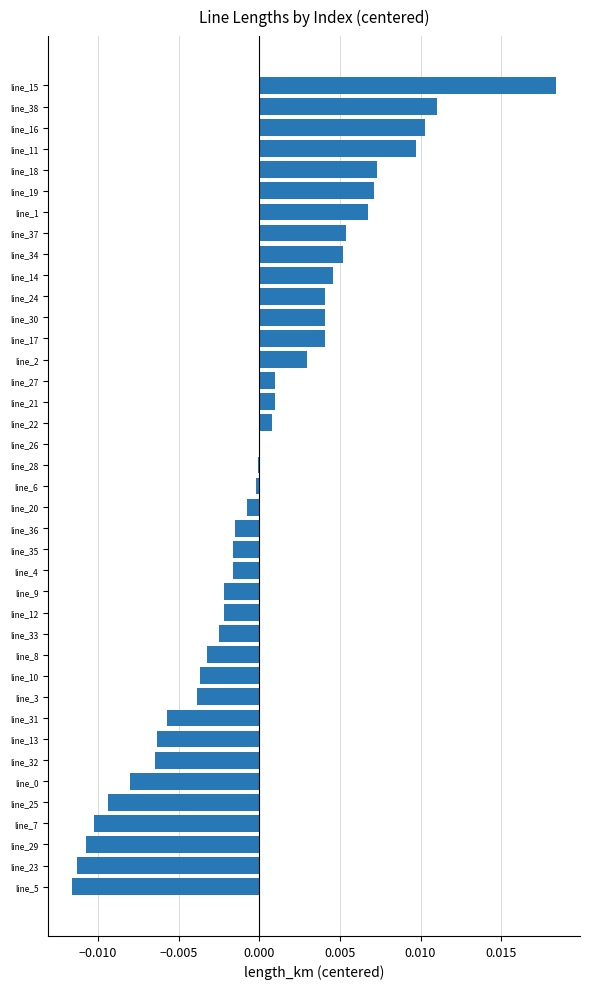

The chart shows a value of -0.0 at line_9. True or false?

True